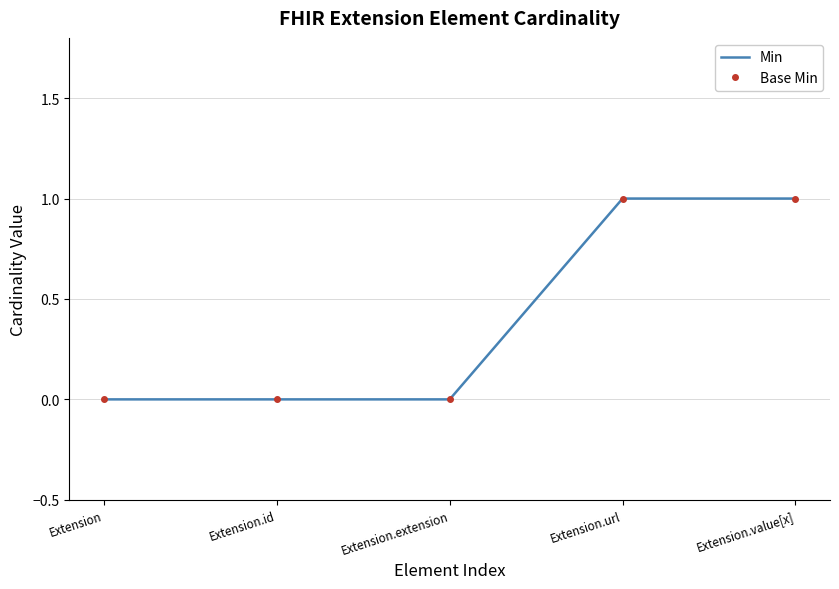

At which category is the sum across all series the highest?

Extension.url